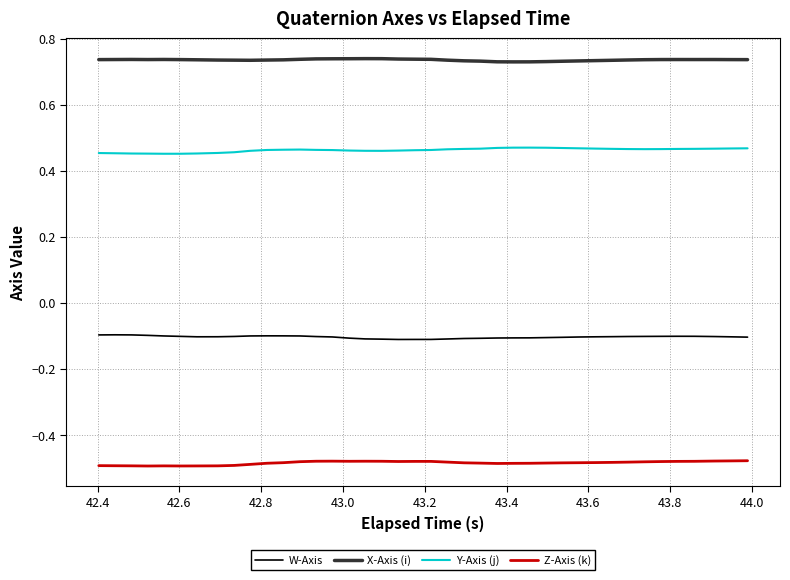

Rank the series by their maximum value, from lowest to highest.

Z-Axis (k), W-Axis, Y-Axis (j), X-Axis (i)